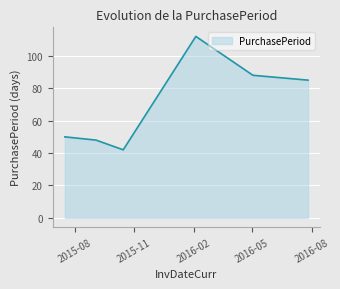

True or false: there are more than 0 points higher than both neighbors.

True